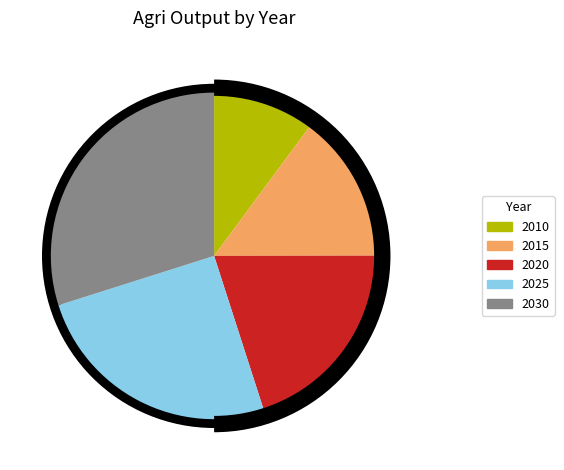

How many segments does this pie chart have?

5